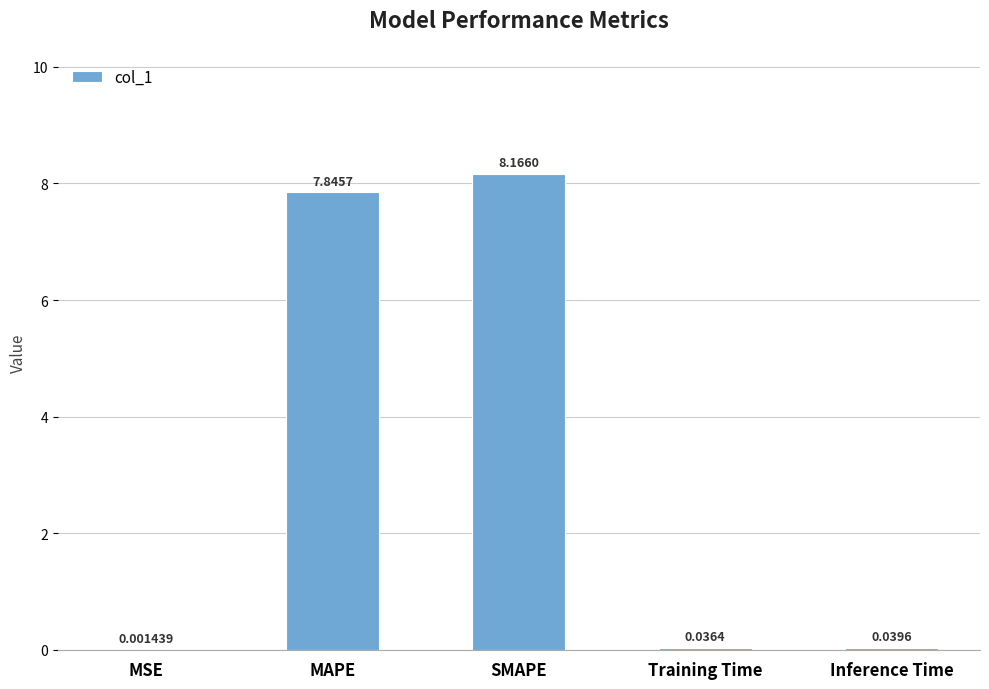

What is the sum of all values?

16.1